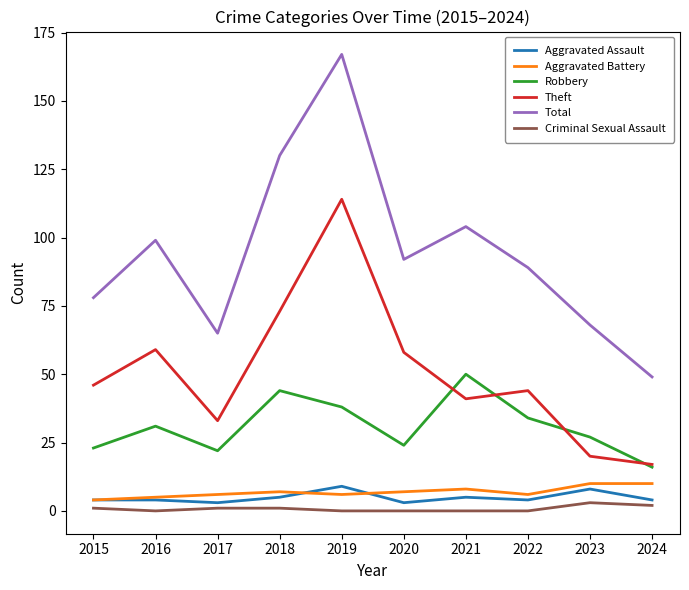

What is the sum of the Aggravated Assault values at 2020 and 2015?

7